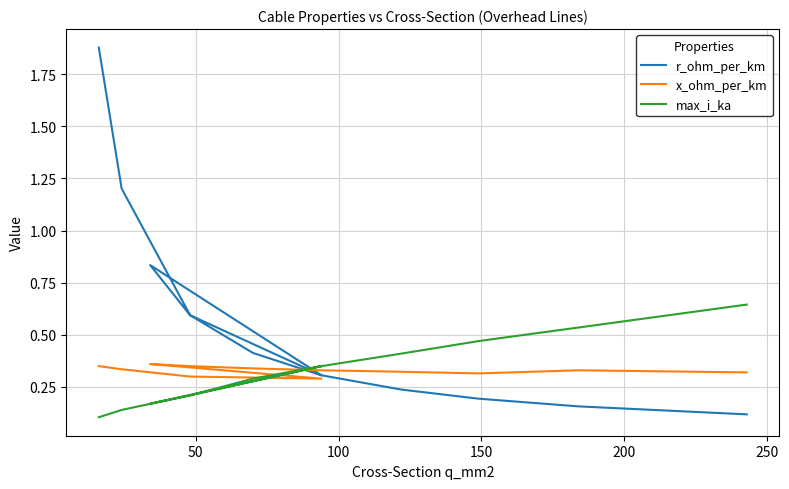

How many lines are shown in the chart?

3